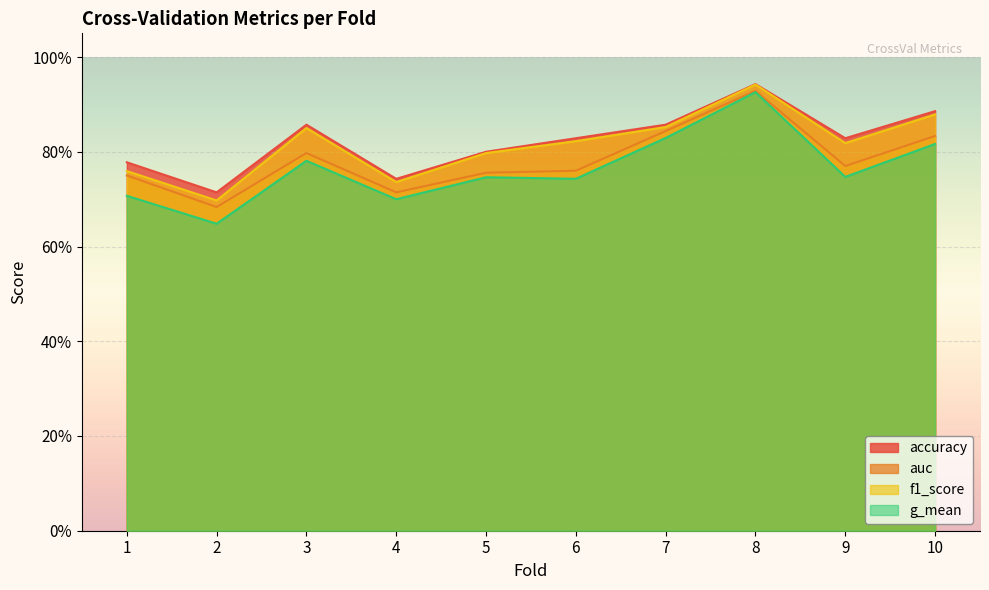

True or false: auc and g_mean intersect in this chart.

False